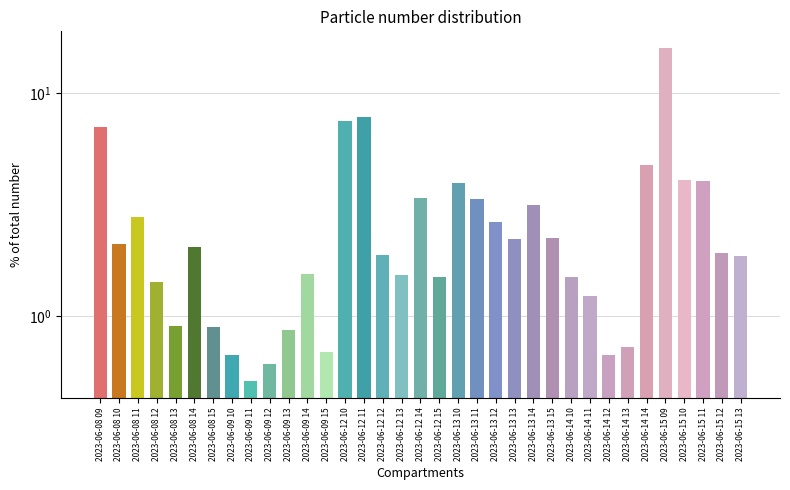

Reading right to left, list all the values displayed in this chart.

1.9	1.9	4.0	4.1	16.0	4.8	0.7	0.7	1.2	1.5	2.2	3.1	2.2	2.6	3.3	4.0	1.5	3.4	1.5	1.9	7.8	7.5	0.7	1.5	0.9	0.6	0.5	0.7	0.9	2.0	0.9	1.4	2.8	2.1	7.1